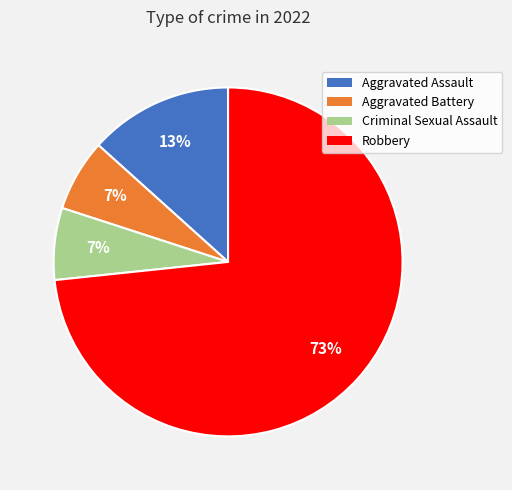

Is it true that Criminal Sexual Assault is 7% of the pie?

True